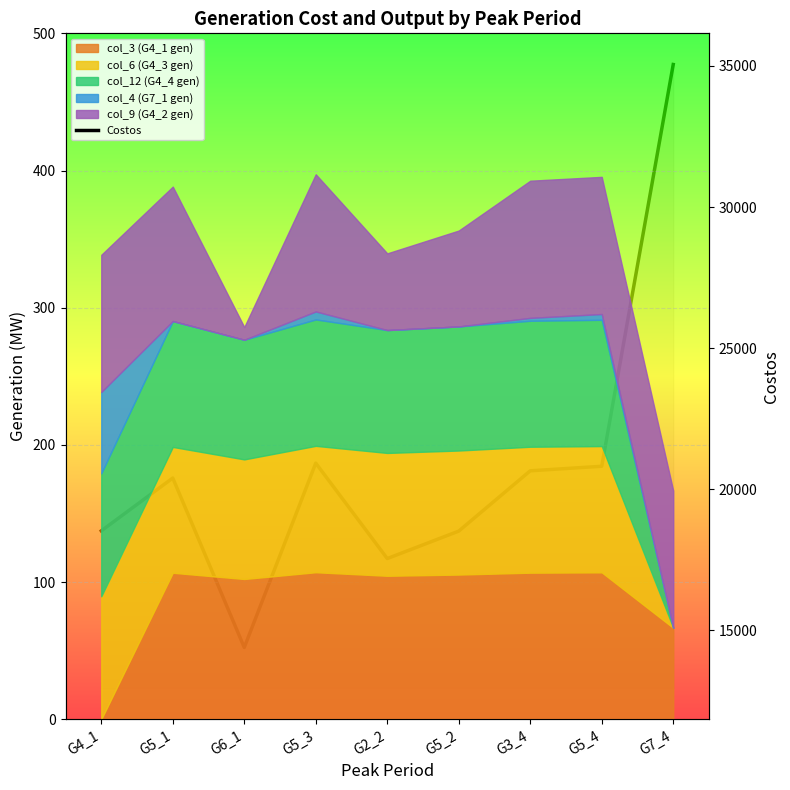

True or false: there are more than 2 points higher than both neighbors.

False